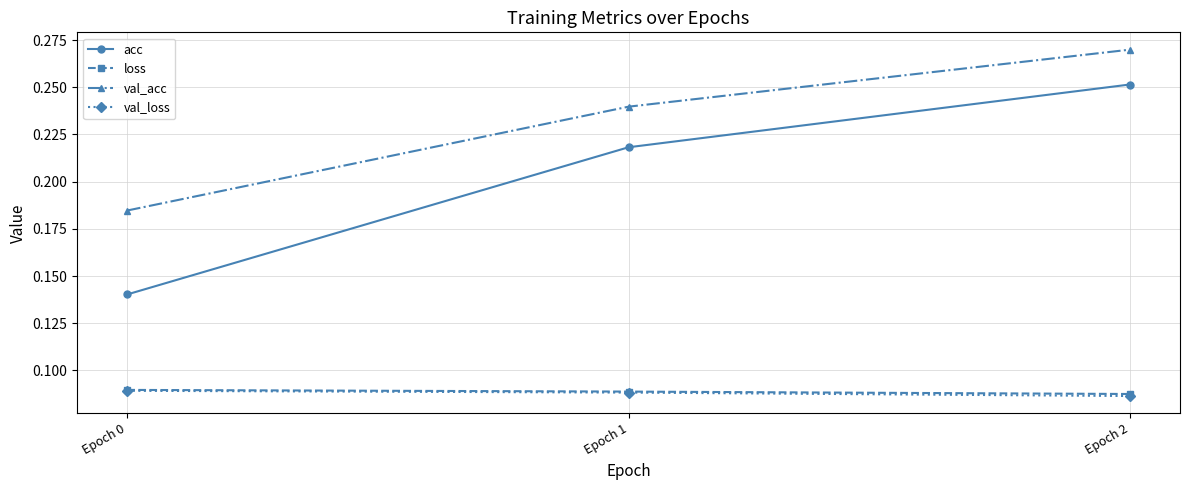

Which category has the highest value in the acc series?

Epoch 2